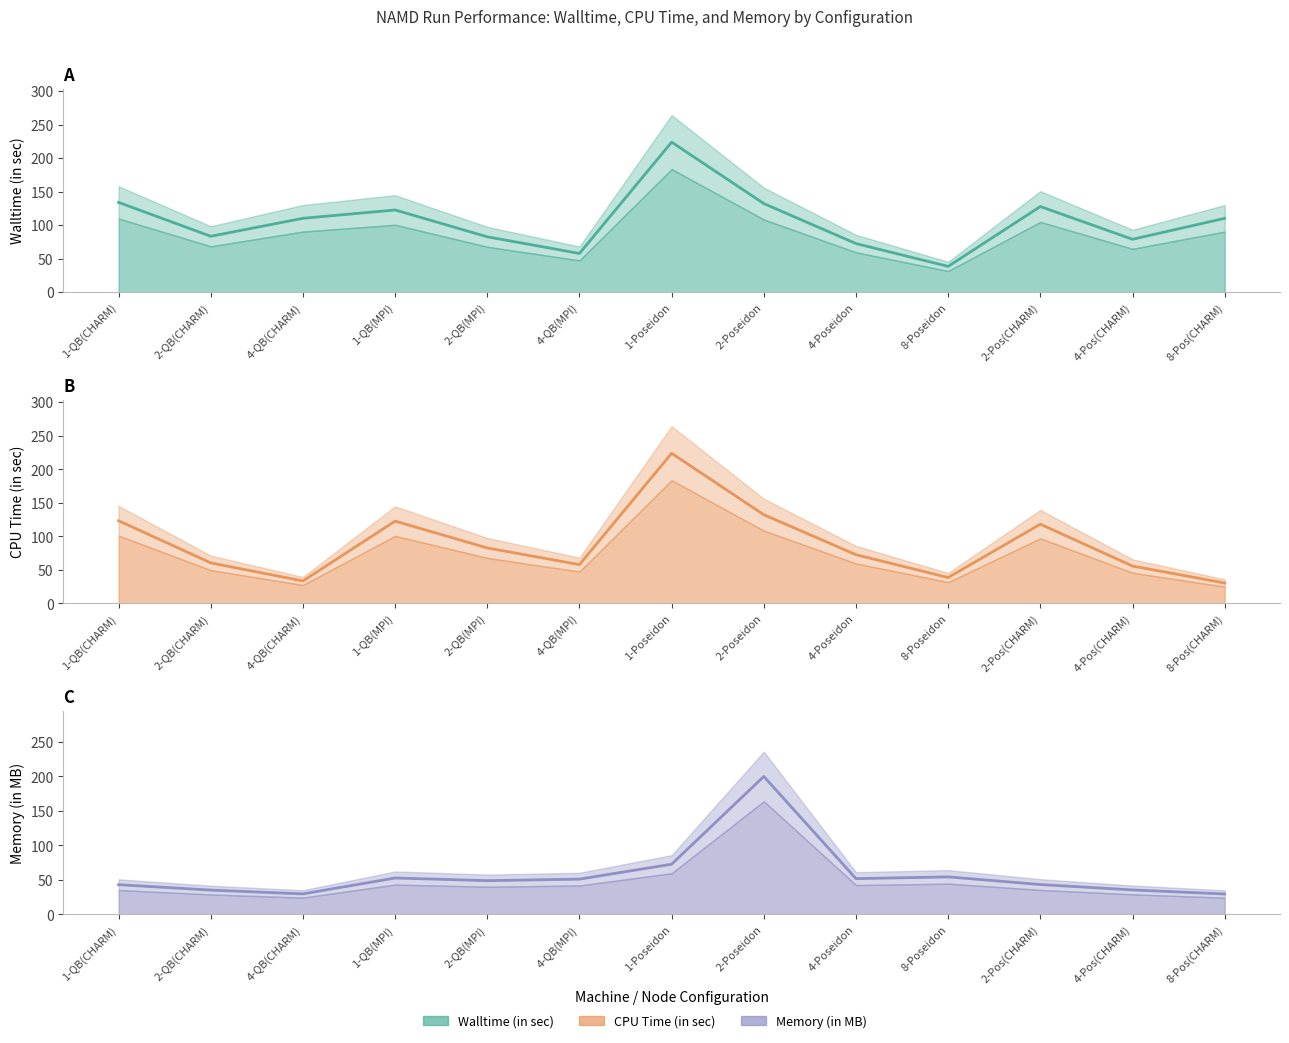

In Walltime (in sec), how many points are higher than both neighbors (excluding endpoints)?

3